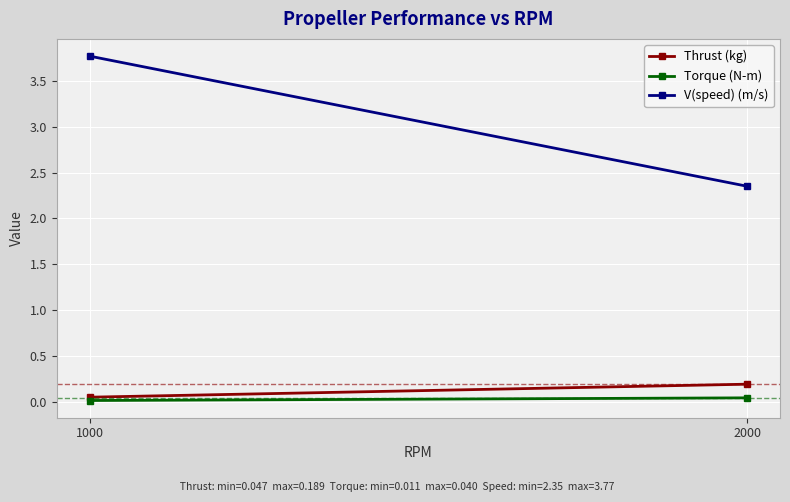

What is the sum of all Thrust (kg) values?

0.2